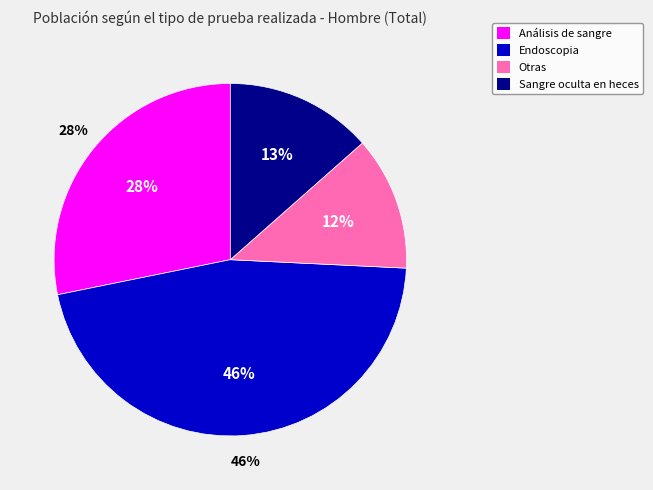

How many slices are in this pie chart?

4